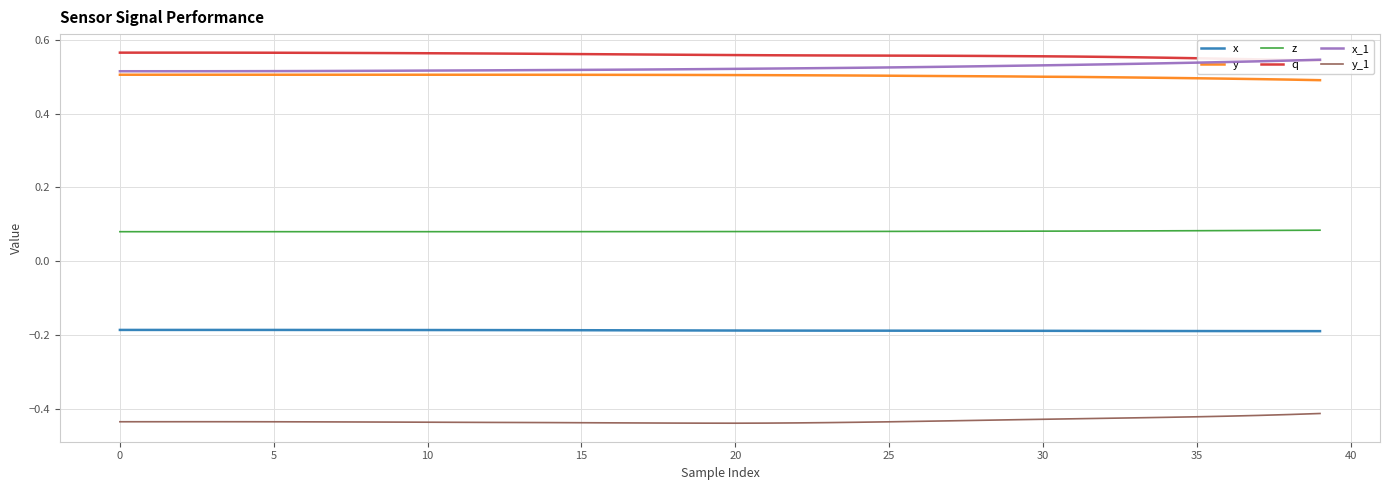

What is the lowest value of the y series?

0.5